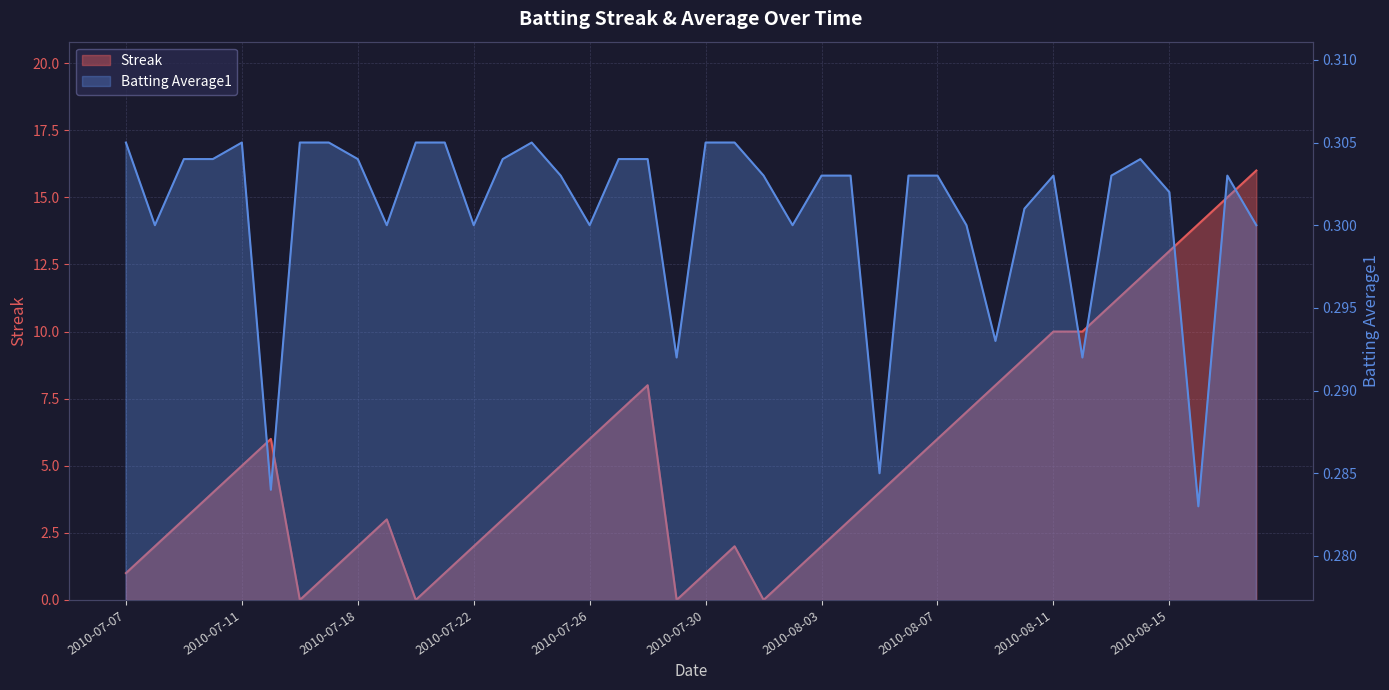

Between 2010-07-22 and 2010-07-30, which series saw the biggest shift?

Streak